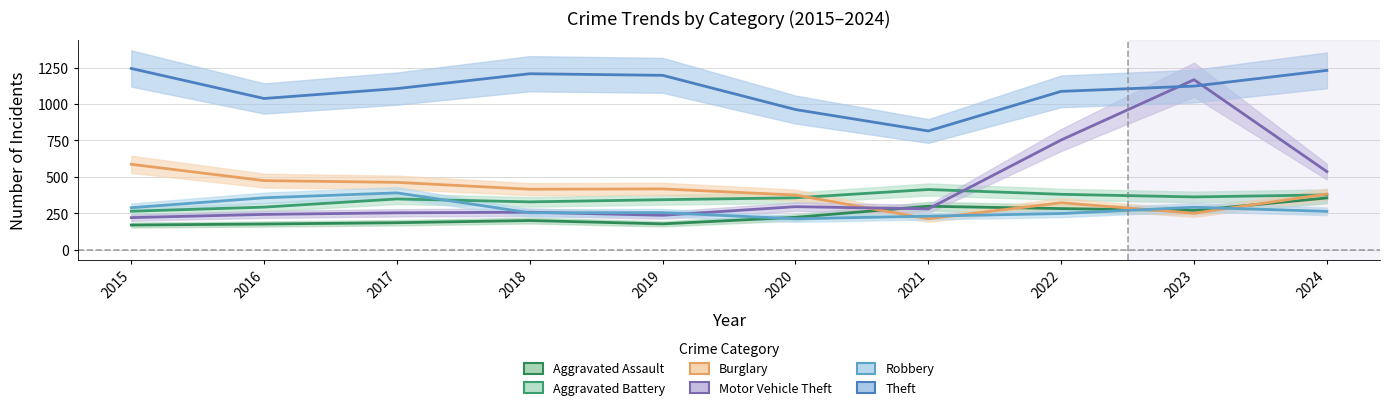

True or false: Aggravated Battery and Aggravated Assault cross at least once.

False